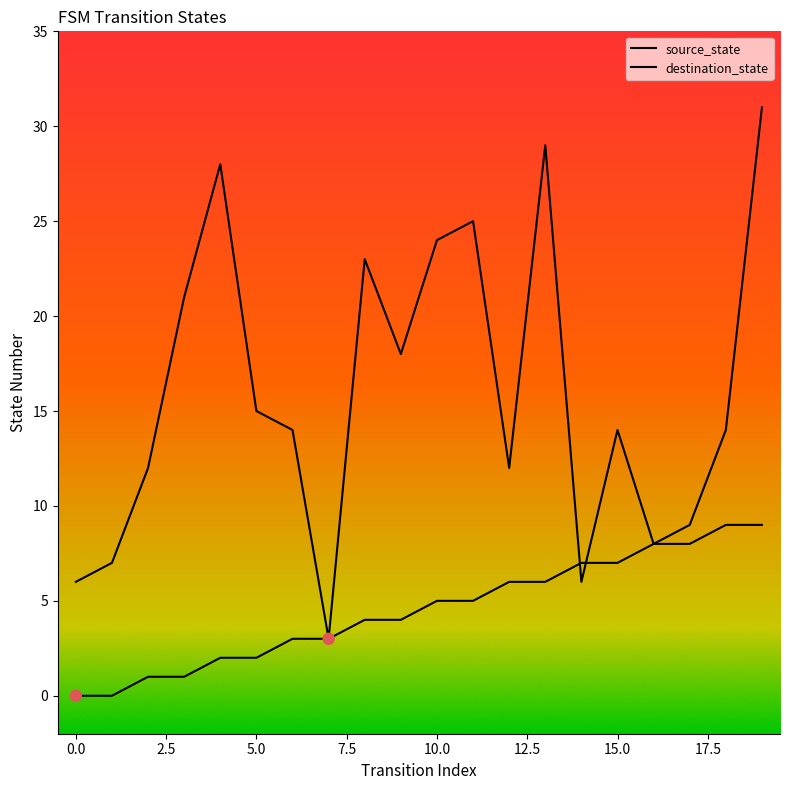

Which series contains the highest Y value?

destination_state